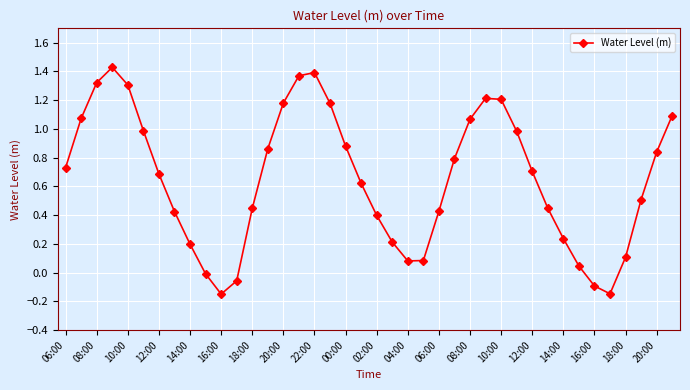

How many interior local valleys (lower than both neighbors) does the data have?

3